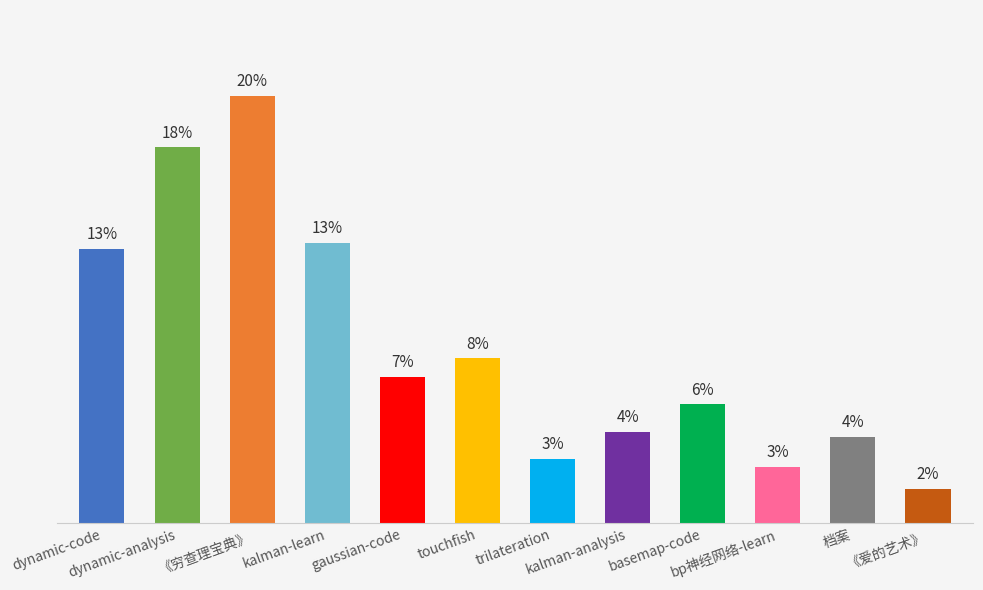

Does the chart contain any negative values?

No